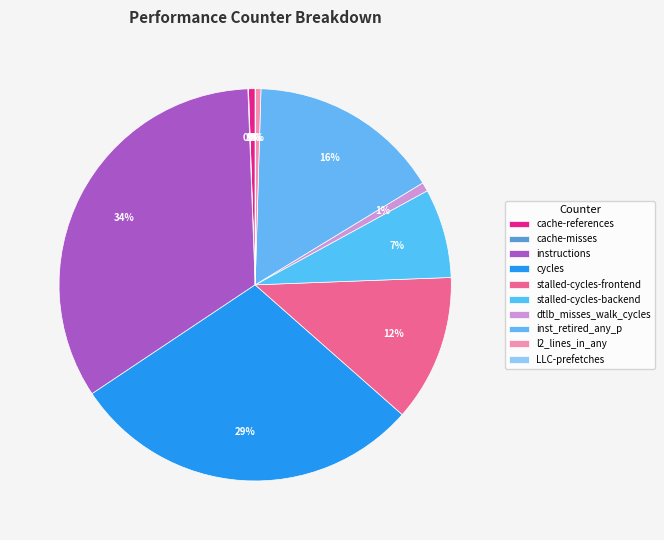

What percentage do dtlb_misses_walk_cycles and l2_lines_in_any together represent?

1.2%